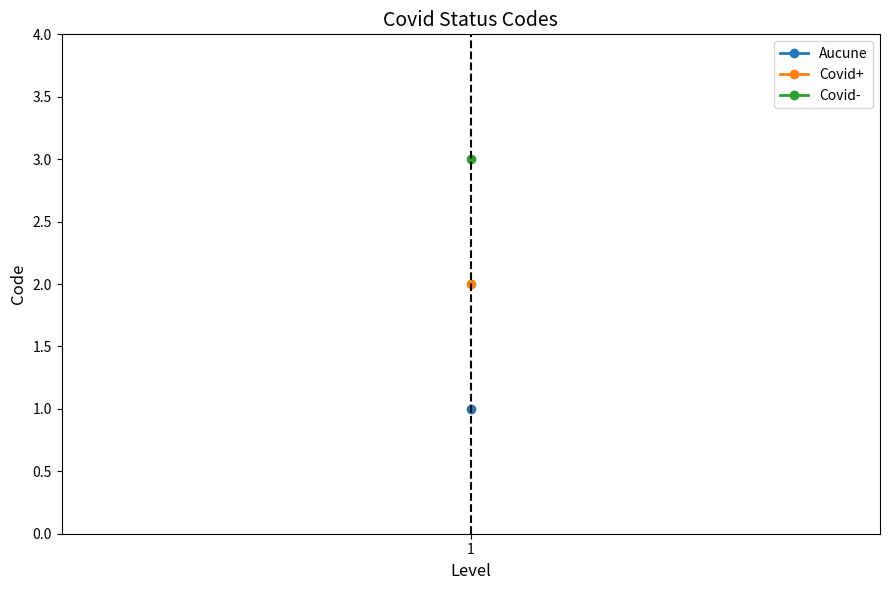

How many values exceed 2?

1